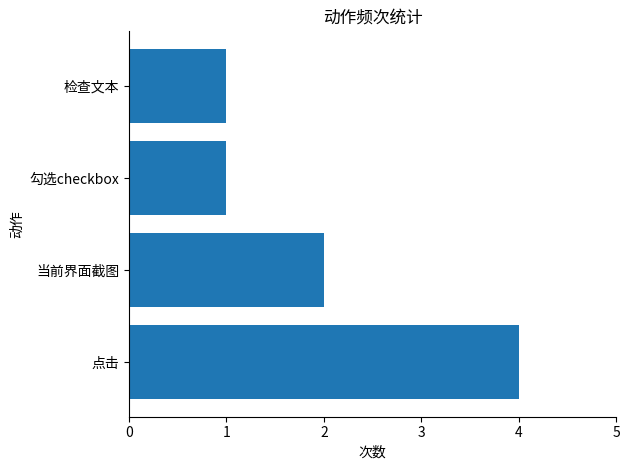

What is the smallest value displayed?

1